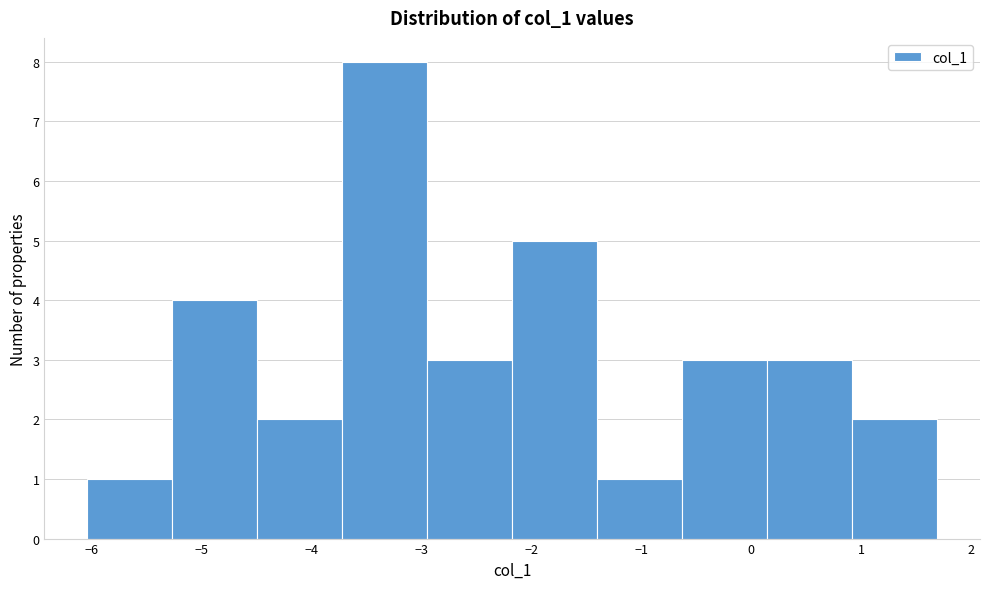

Reading left to right, list every bar in this chart as the range it spans on the x-axis followed by its height. Neither the bar edges nor the heights are printed on the chart, so give them approximately, as read against the axes.

-6.0 to -5.3: 1
-5.3 to -4.5: 4
-4.5 to -3.7: 2
-3.7 to -2.9: 8
-2.9 to -2.2: 3
-2.2 to -1.4: 5
-1.4 to -0.6: 1
-0.6 to 0.1: 3
0.1 to 0.9: 3
0.9 to 1.7: 2